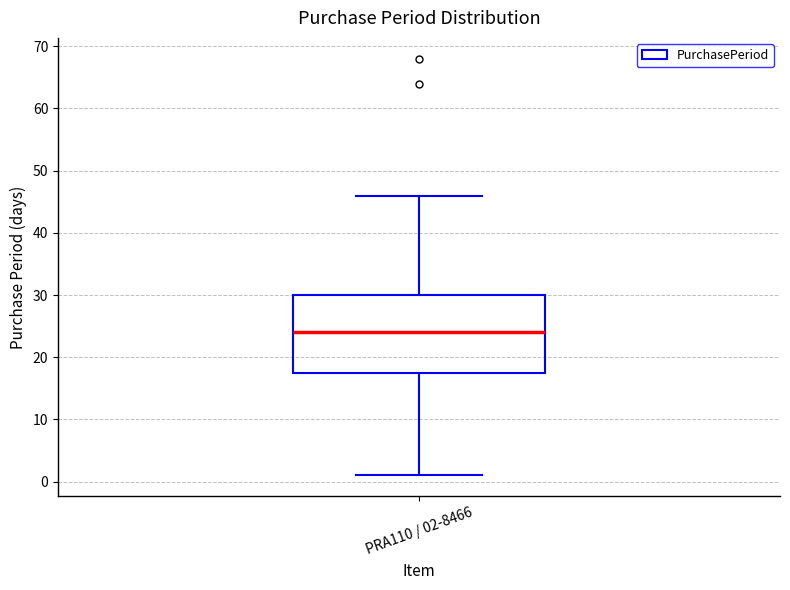

Where does the upper whisker of the box for PRA110 / 02-8466 end on the y-axis? The values are not printed on the chart, so give them approximately, as read against the axis.

46